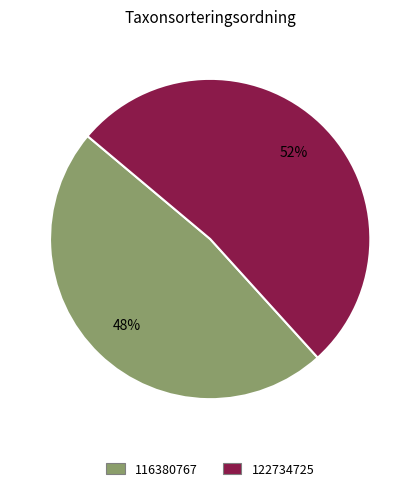

To the nearest percent, what portion does 122734725 represent?

52%